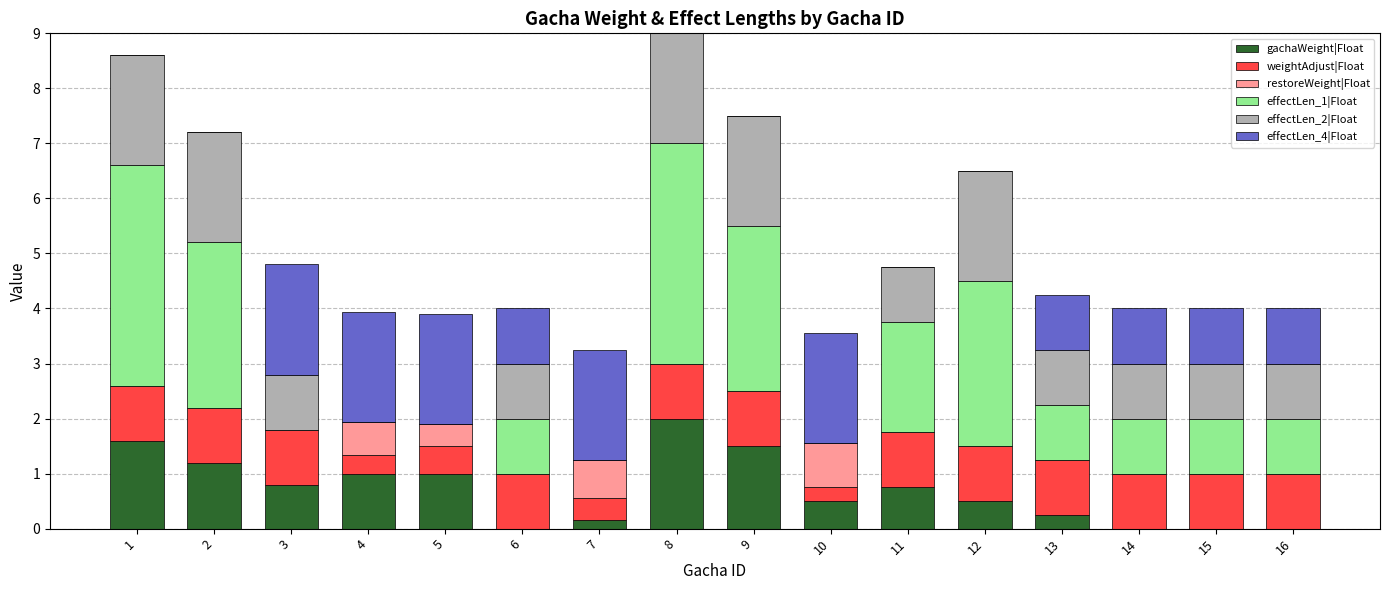

Are the bars horizontal?

No